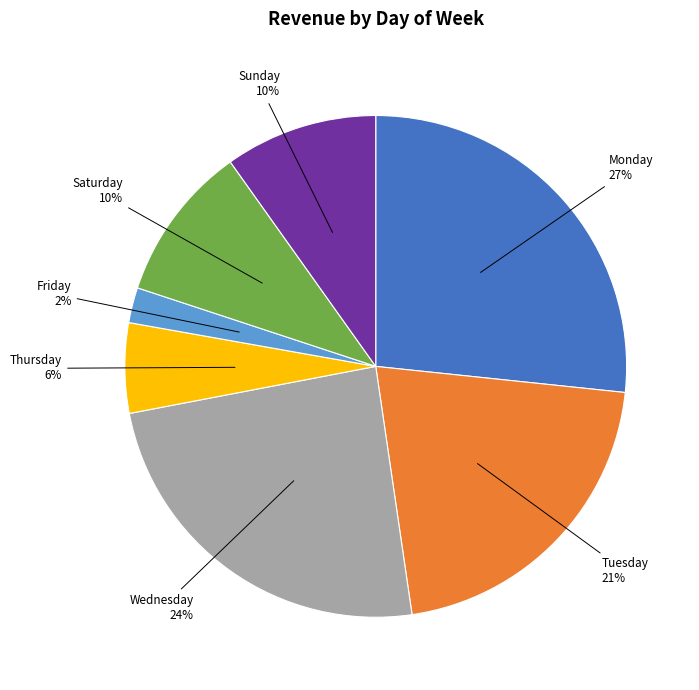

Which slice is the smallest?

Friday